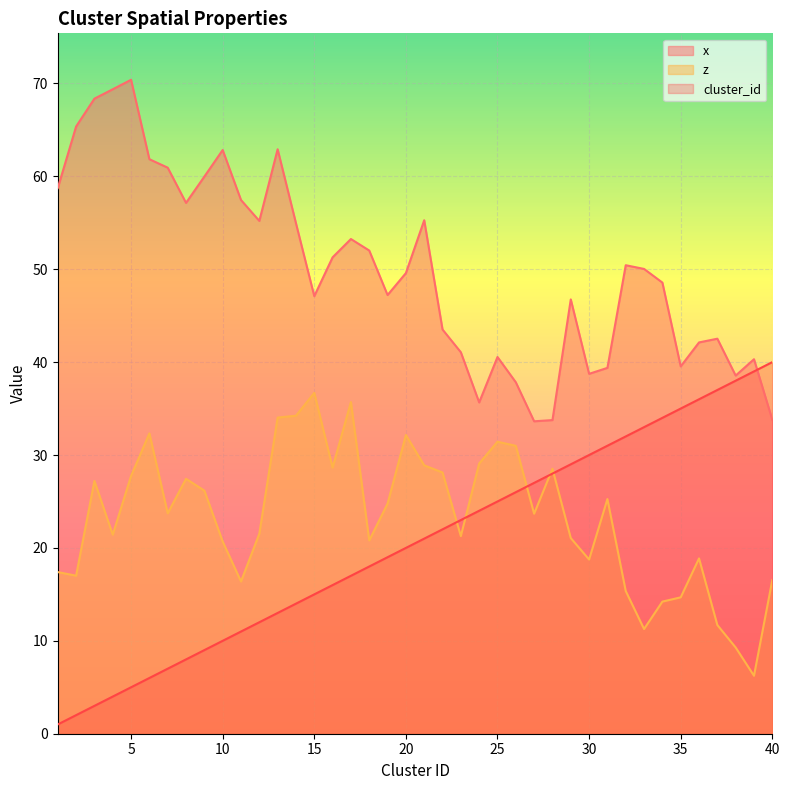

What are all the series names shown in the legend?

x, z, cluster_id